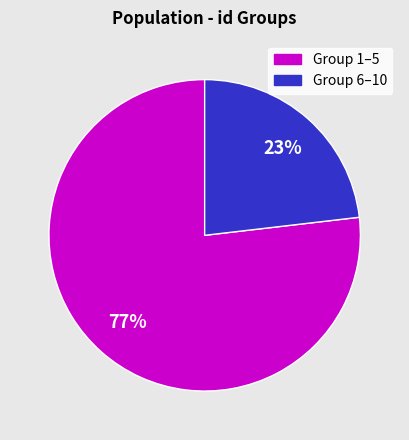

Is there any slice that represents more than half of the pie?

Yes